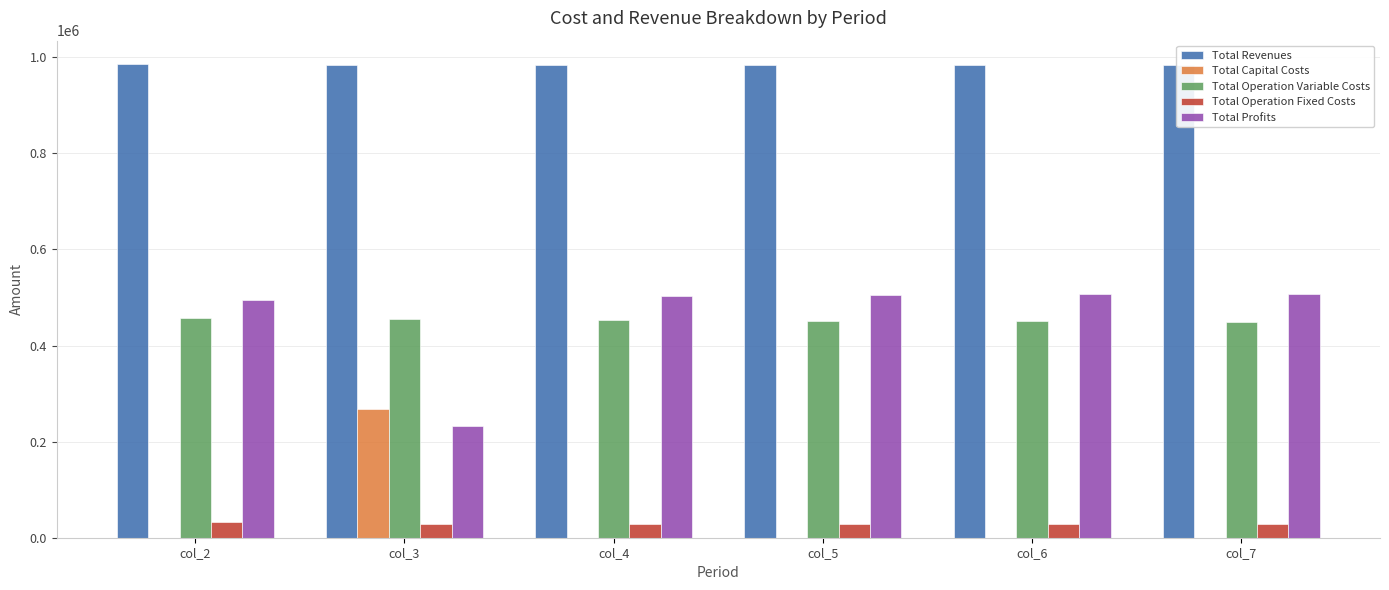

Is the value of Total Profits at col_6 greater than the value of Total Capital Costs at col_4?

Yes